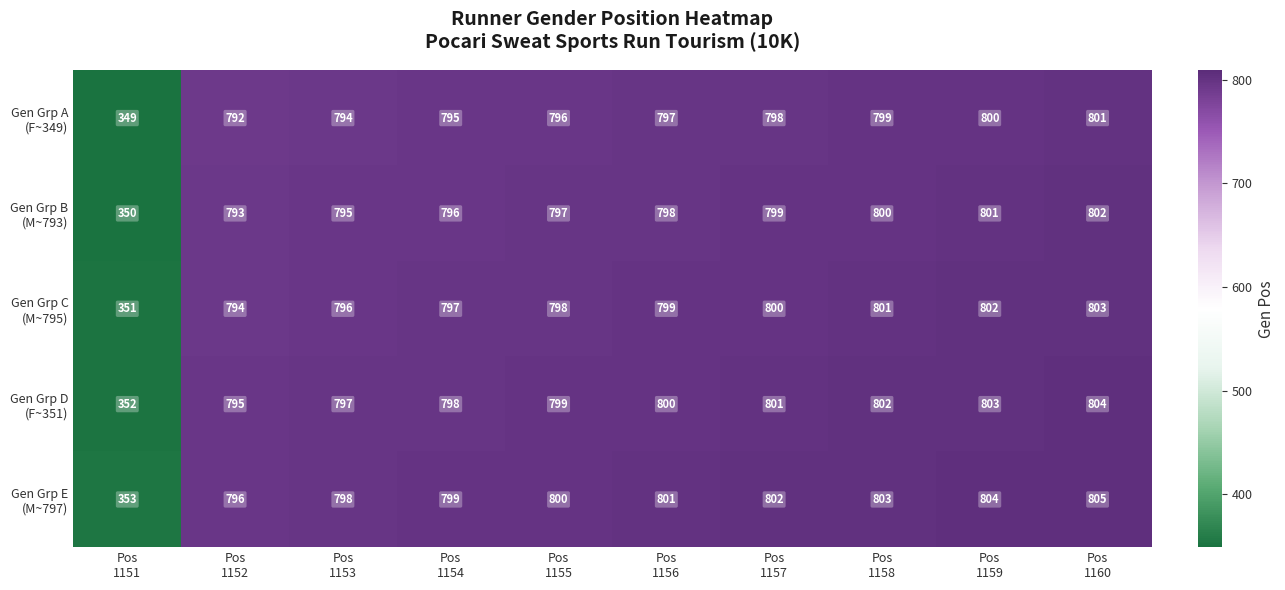

What is the maximum value shown in the chart?

805